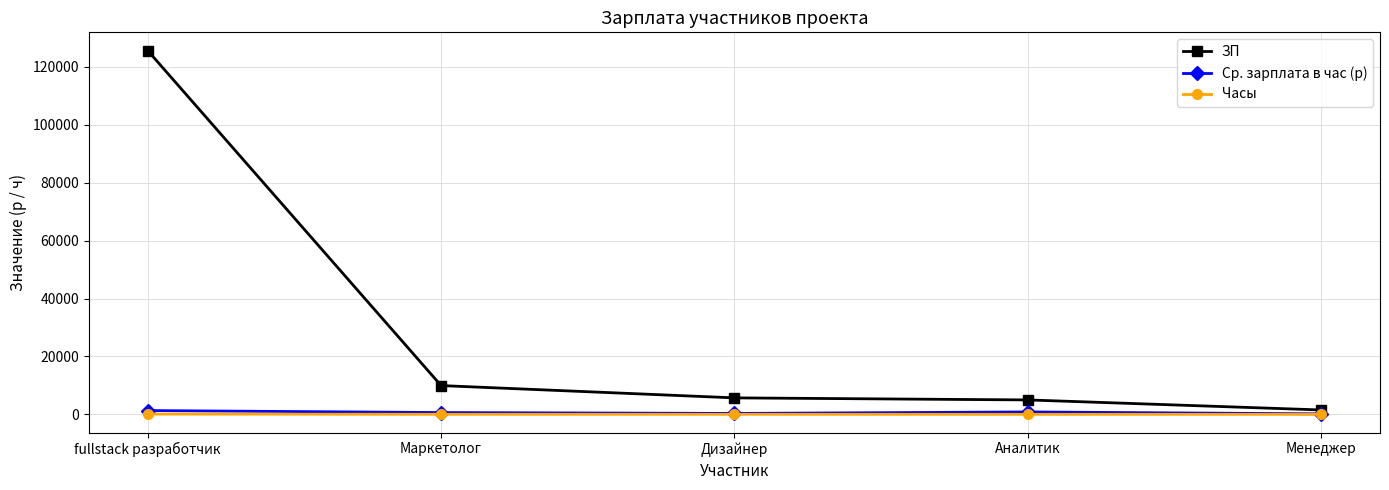

In Ср. зарплата в час (р), how many points are lower than both neighbors (excluding endpoints)?

1